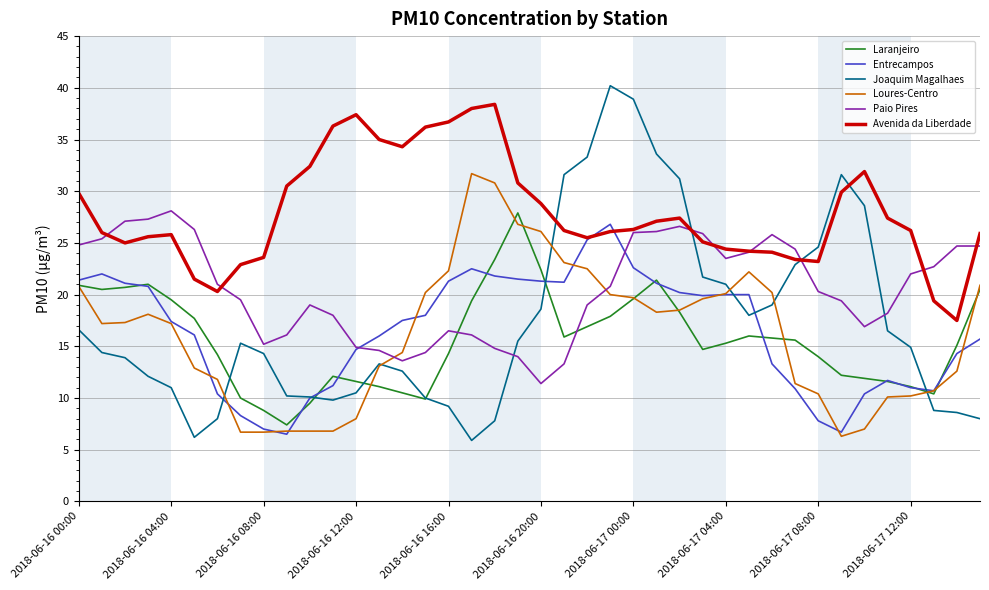

True or false: Avenida da Liberdade and Loures-Centro cross at least once.

False